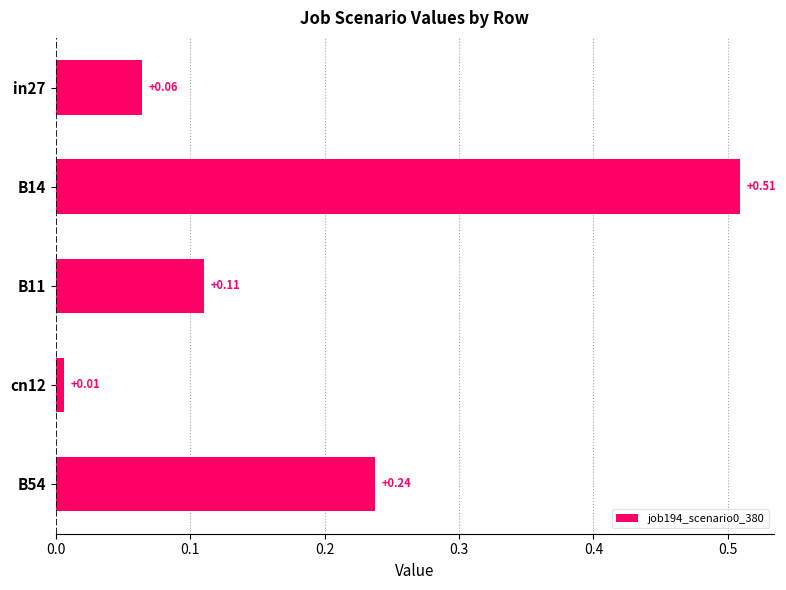

Between B11 and in27, which is larger?

B11